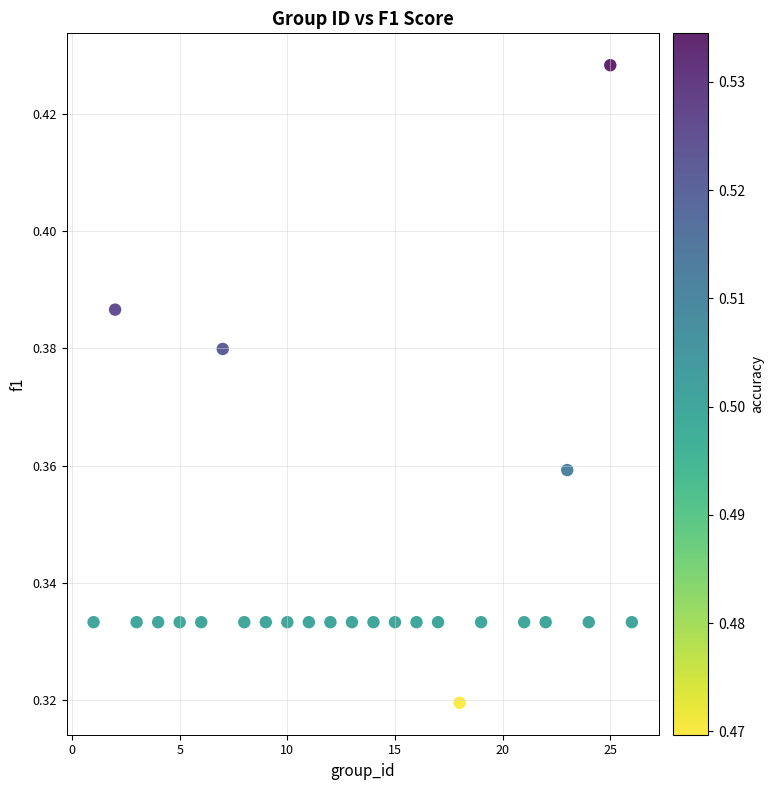

What is the range of X values (max minus min)?

25.0